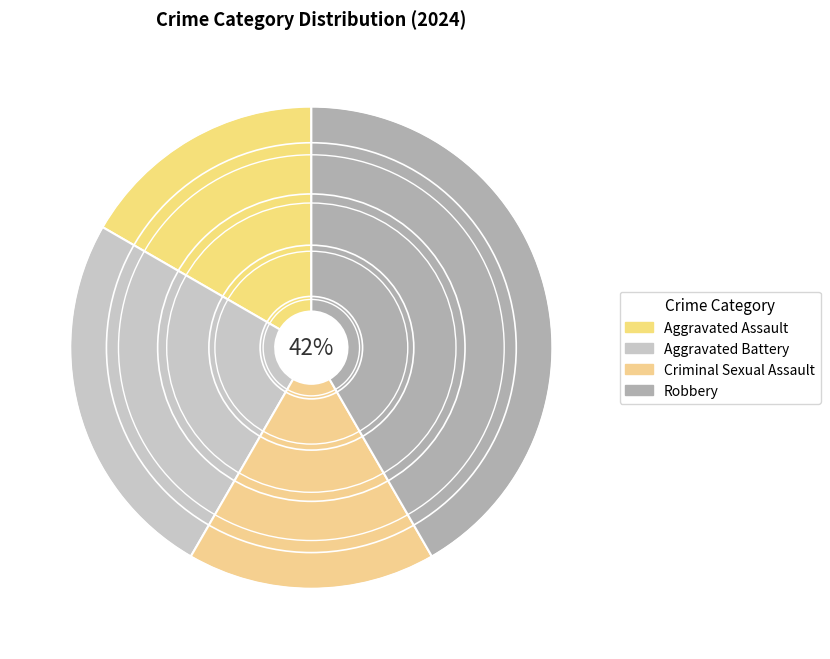

Rank the categories by value from lowest to highest.

Aggravated Assault, Criminal Sexual Assault, Aggravated Battery, Robbery